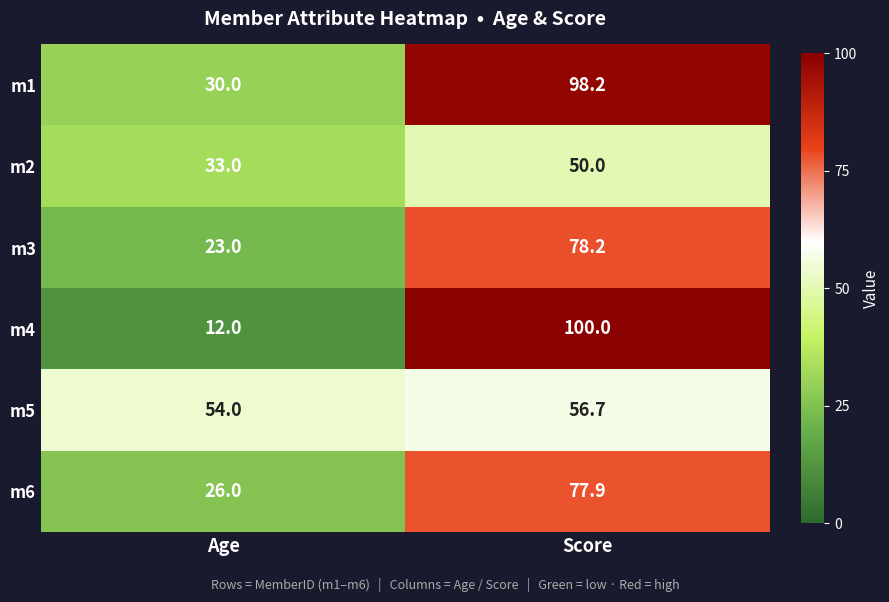

What is the sum of all m5 values?

110.7